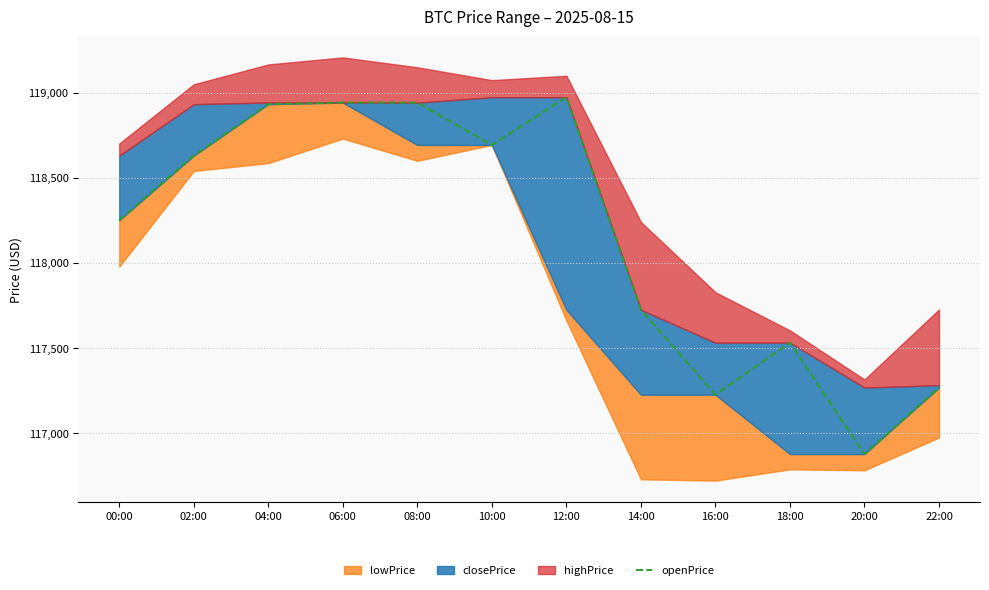

What is the label of the 4th point from the left?

06:00